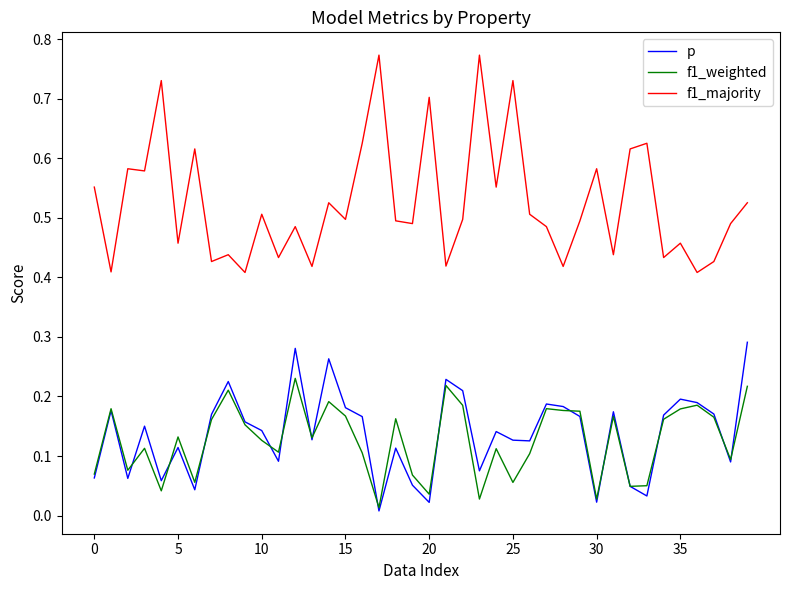

Which series has the widest spread of values?

f1_majority